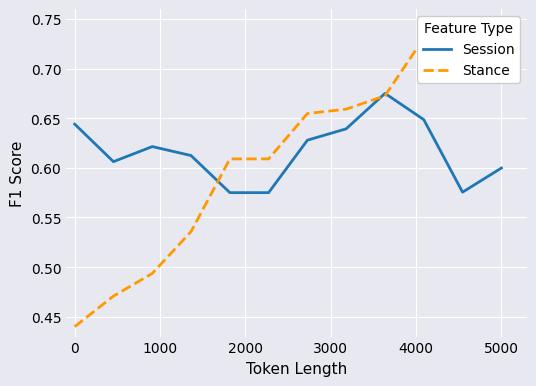

How many interior local peaks does the Session series have?

2